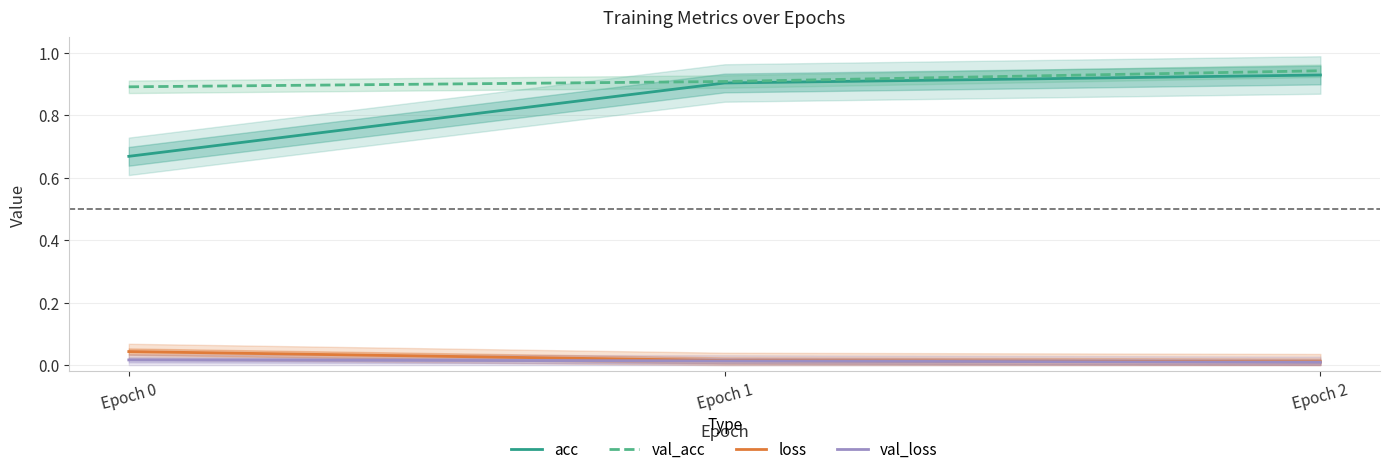

Which series has the largest range (max minus min)?

acc